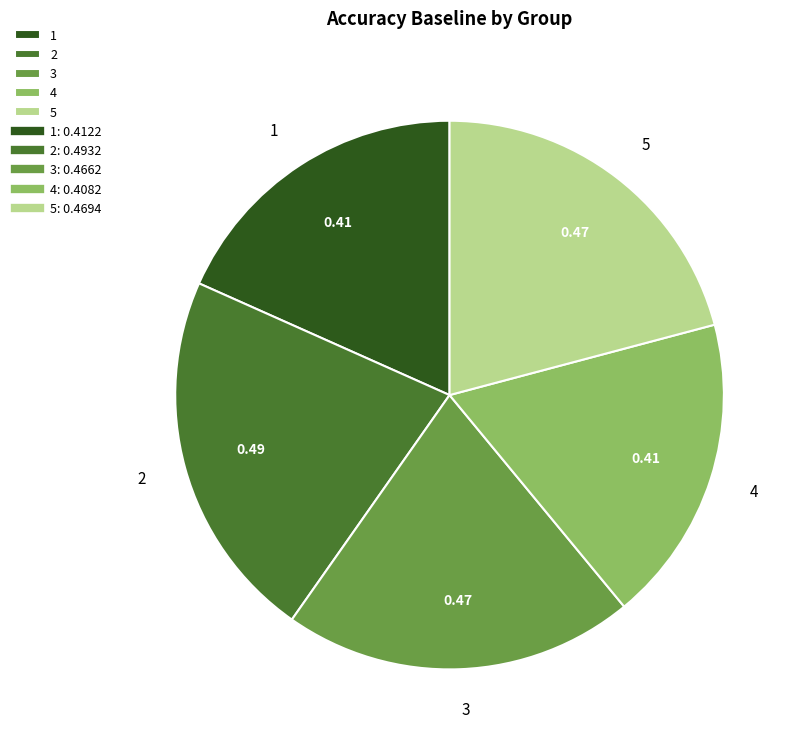

Which has a higher value, 1 or 3?

3